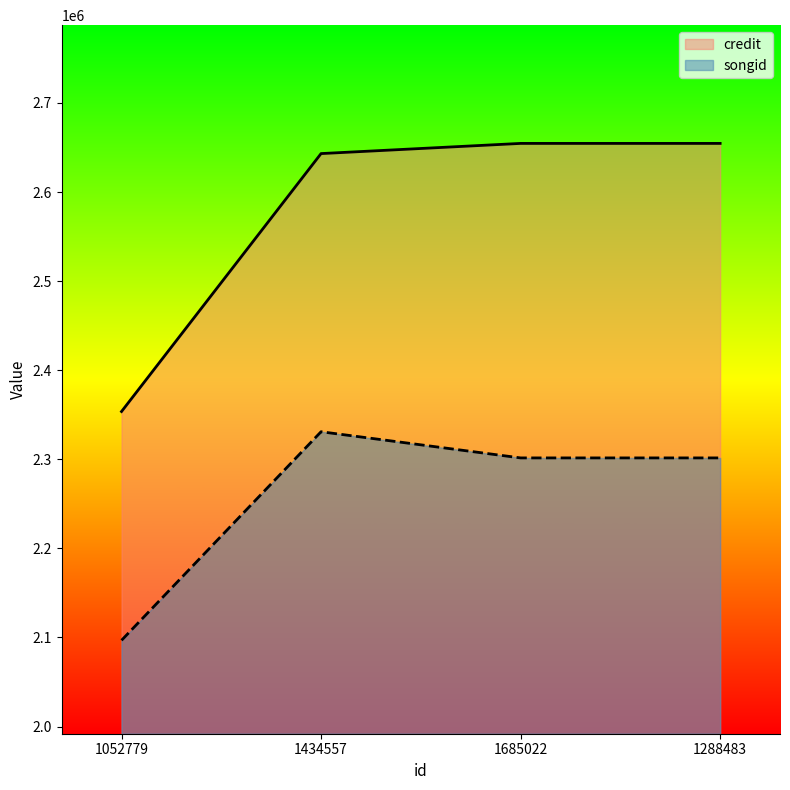

Rank the series by their average value, from lowest to highest.

songid, credit